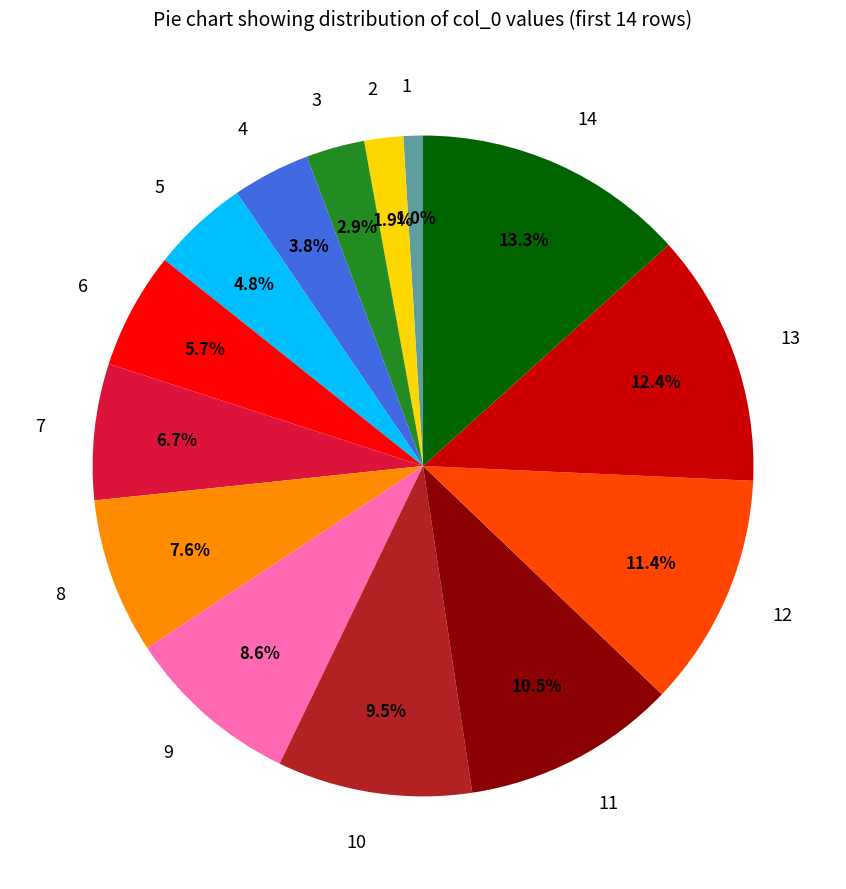

Between 1 and 2, which is larger?

2